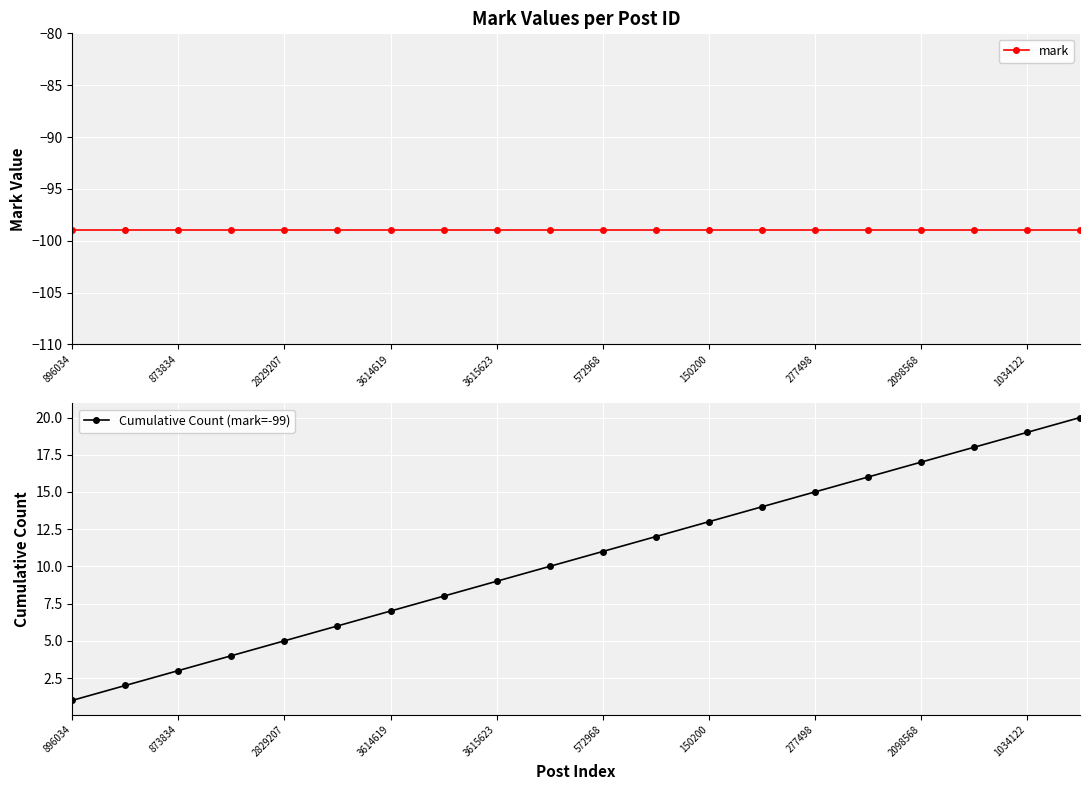

How many data points in Cumulative Count (mark=-99) are above 11?

9